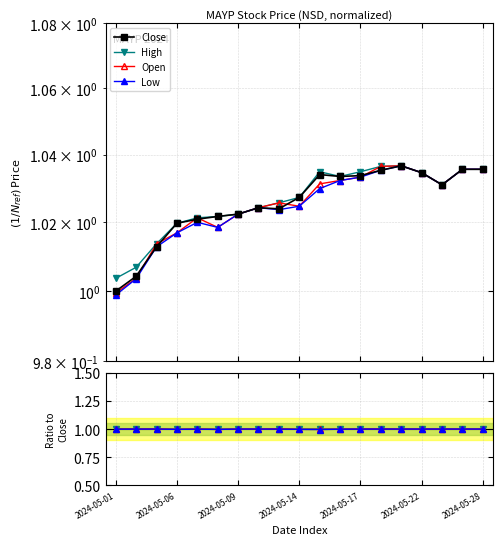

Is this an area chart (filled region under the line)?

No